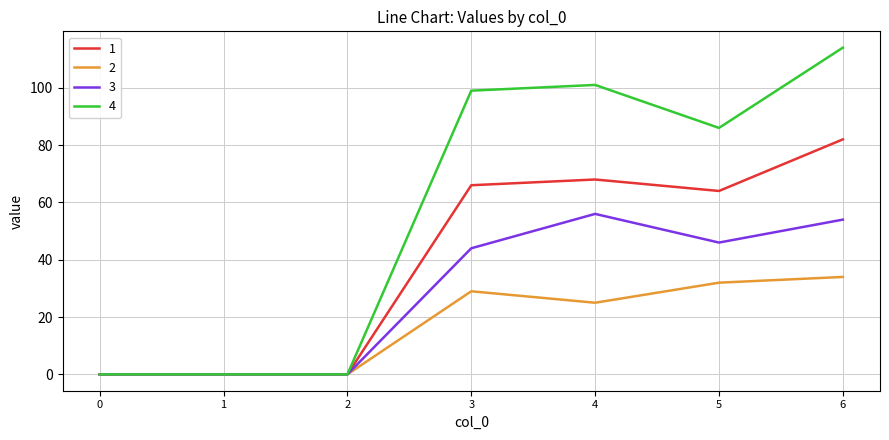

What is the difference between the highest and lowest values at 5?

54